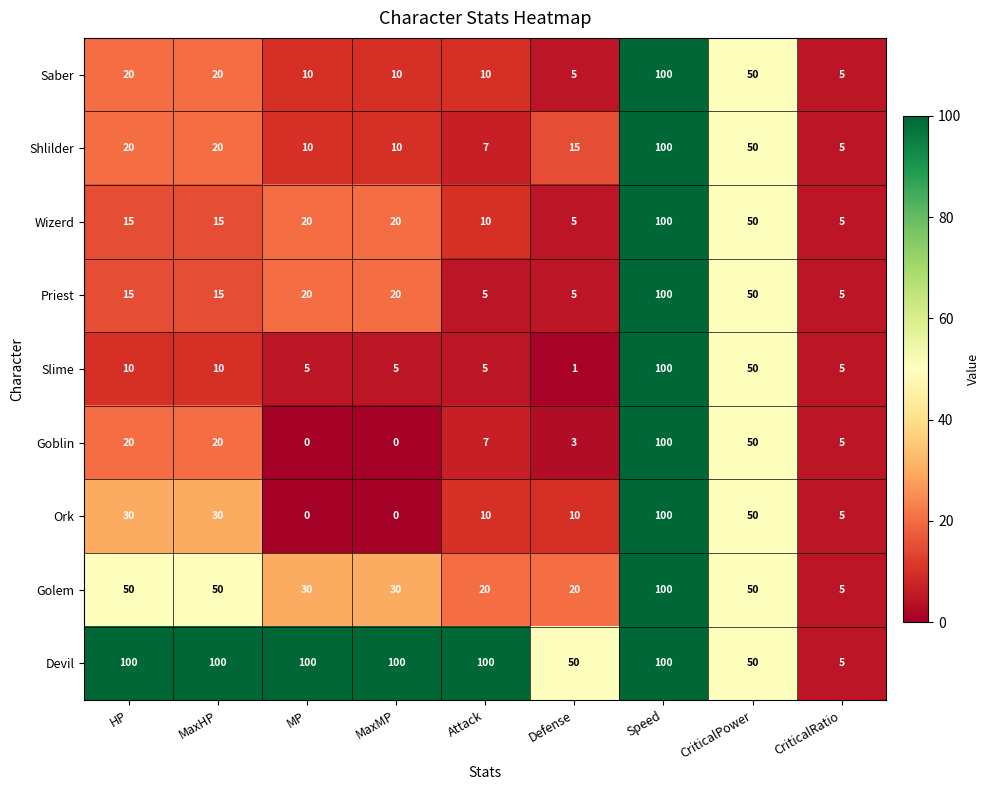

What is the greatest value displayed?

100